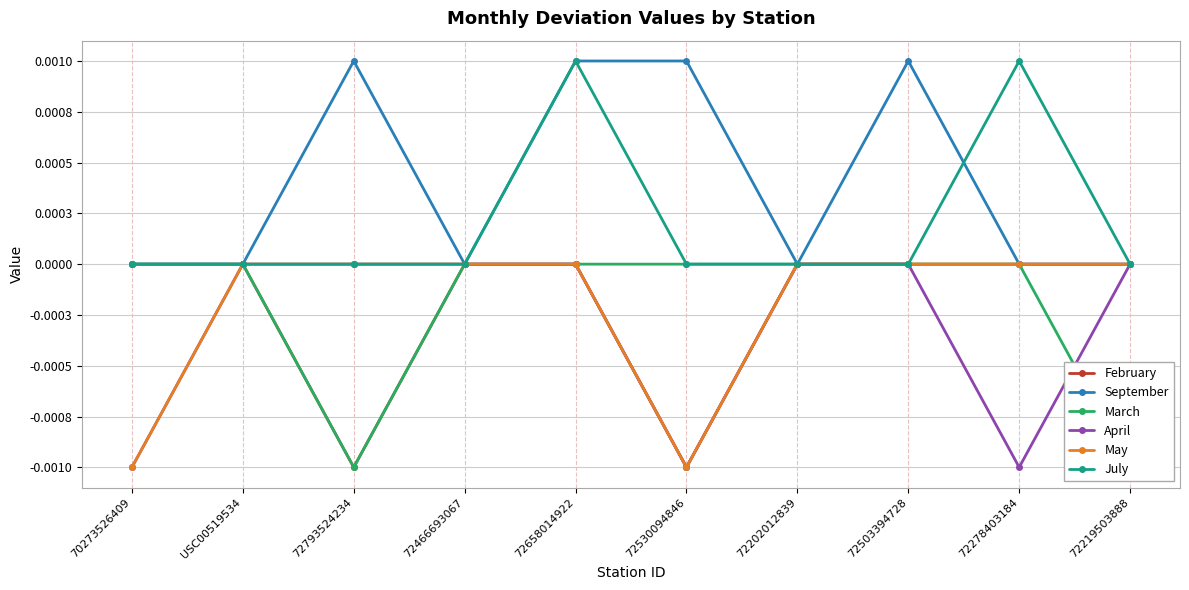

At which category does the chart reach its peak across all series?

72793524234